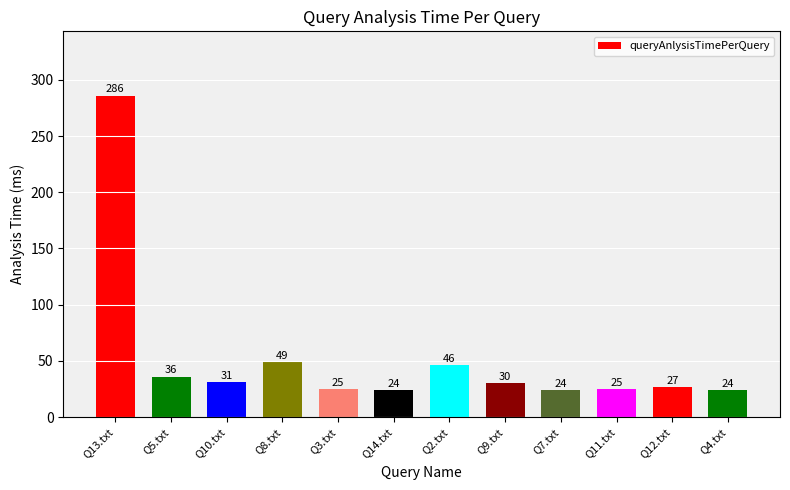

What is the average value?

52